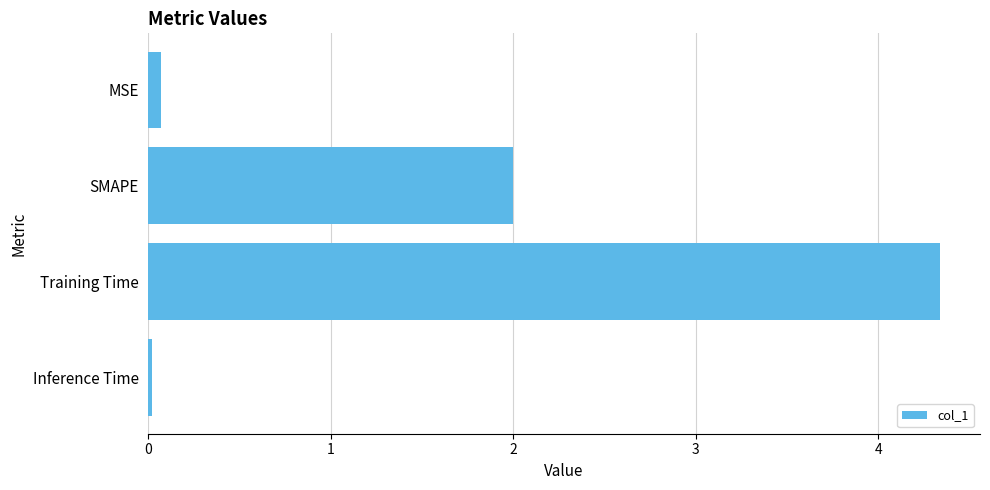

What is the maximum value shown in the chart?

4.3